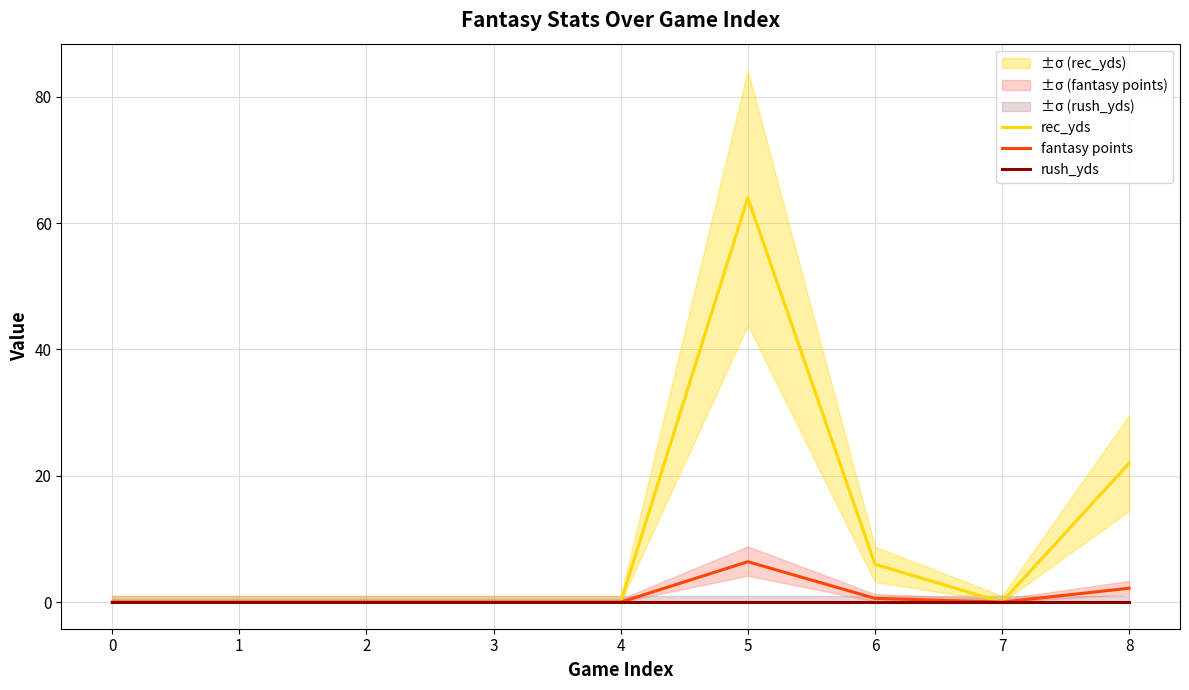

List the labels in order of fantasy points value, largest first.

5, 8, 6, 0, 1, 2, 3, 4, 7